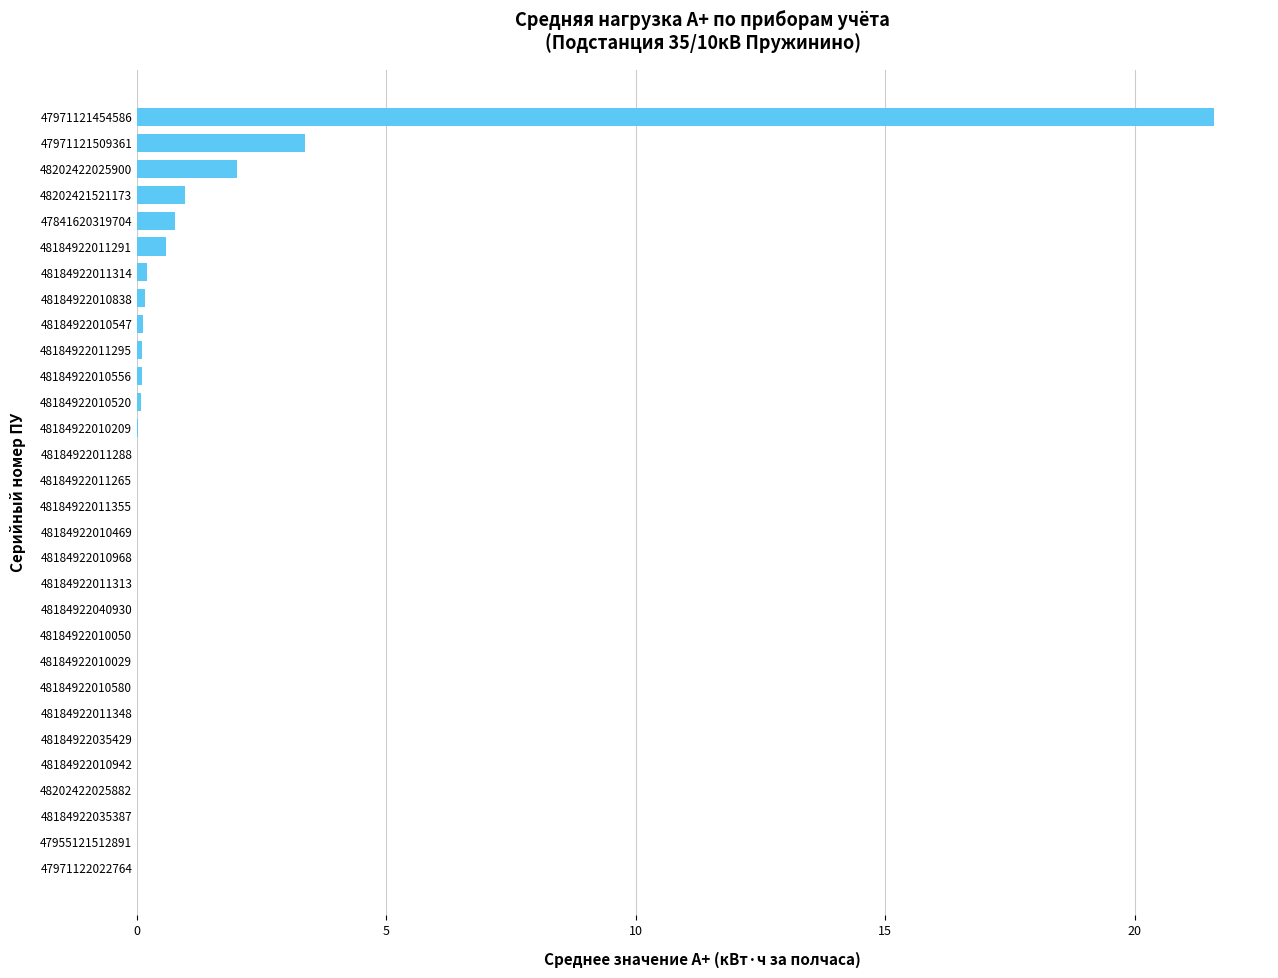

Where is the data nearest to the value 10?

47971121509361